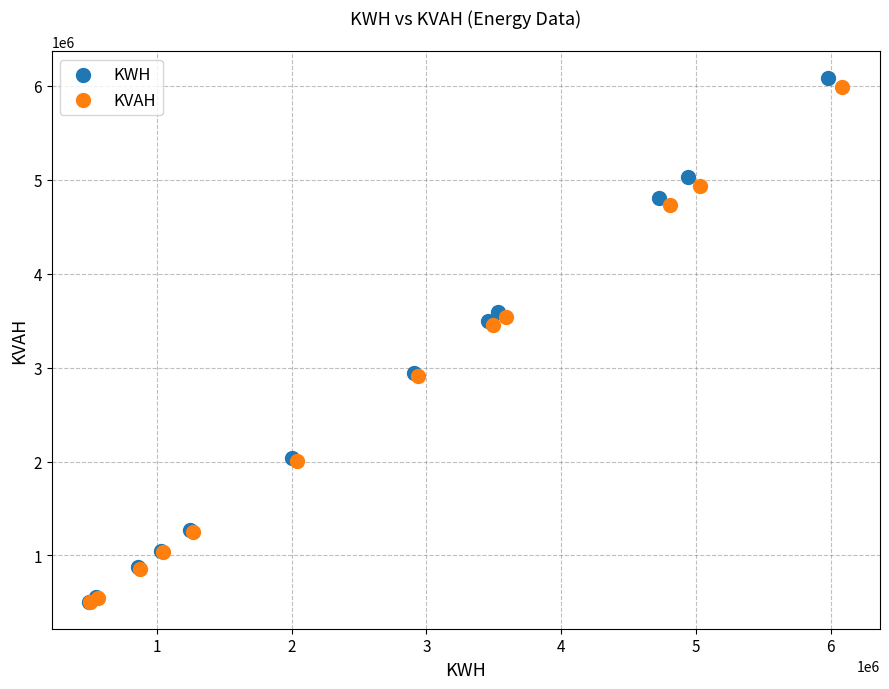

Which series has the largest Y range (max minus min)?

KWH